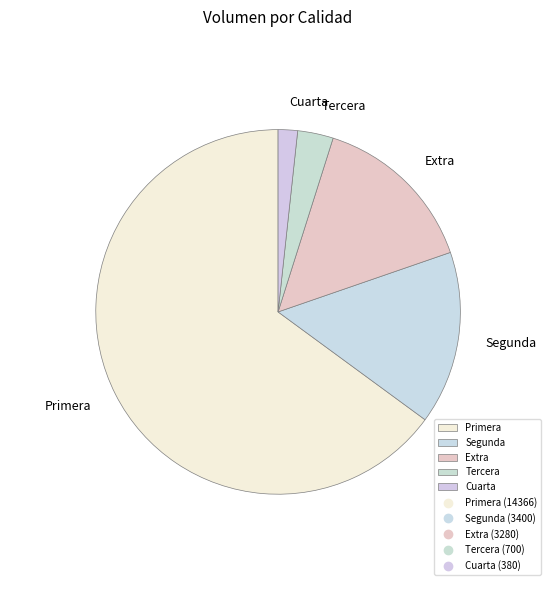

Rank the categories by value from lowest to highest.

Cuarta, Tercera, Extra, Segunda, Primera